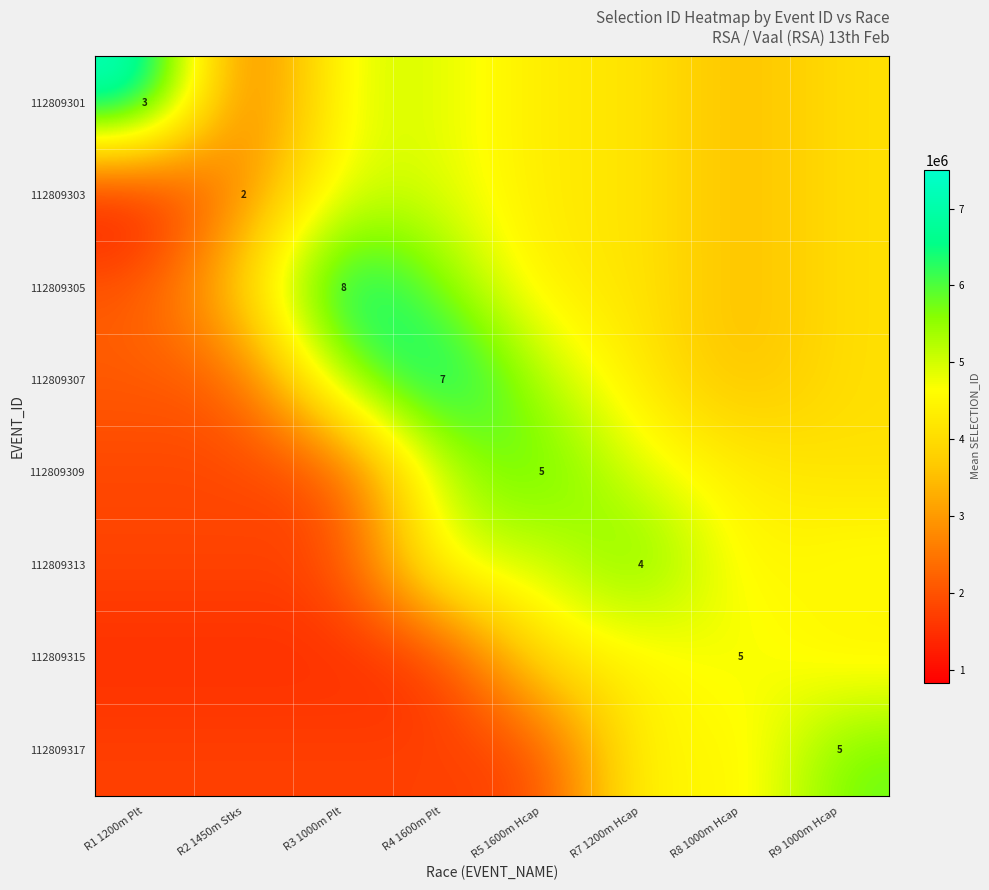

Rank the series by their maximum value, from highest to lowest.

112809301, 112809305, 112809307, 112809309, 112809313, 112809317, 112809303, 112809315